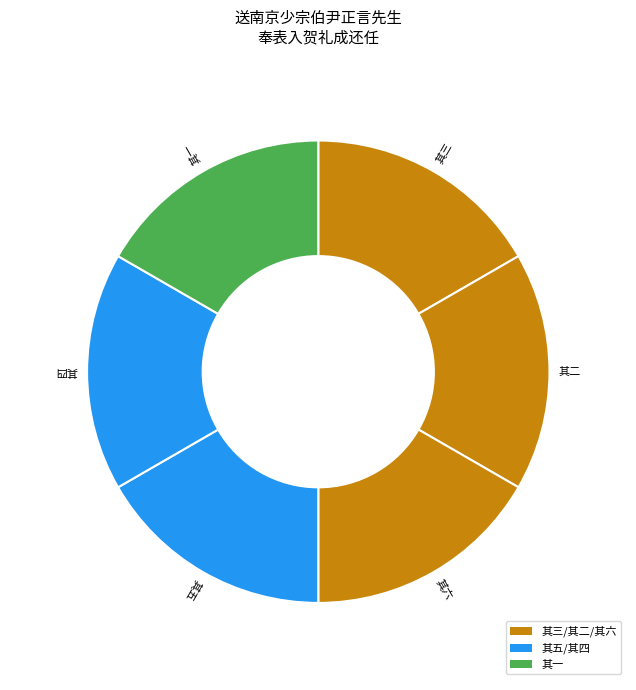

Combined, do 其二 and 其三 account for over 50%?

No